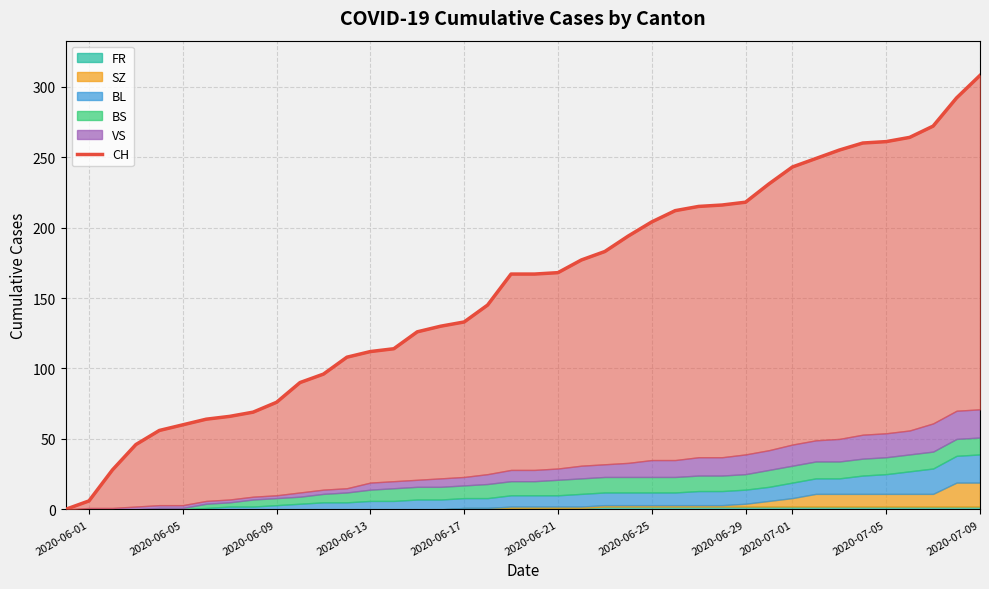

Between 20 and 35, which series saw the biggest shift?

CH